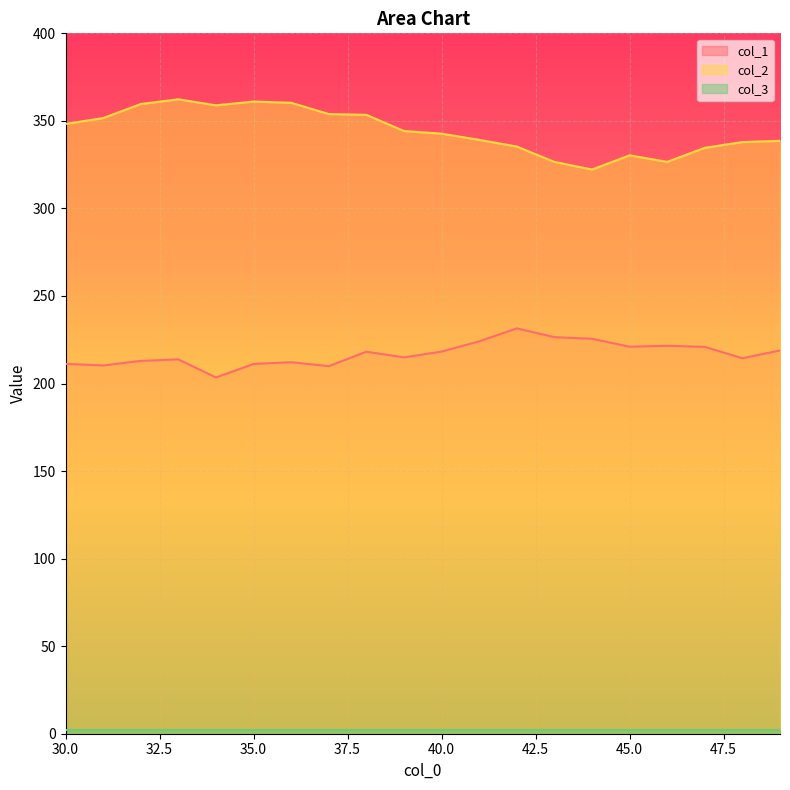

What is the value of the col_1 point at the 19th from the left?

214.4